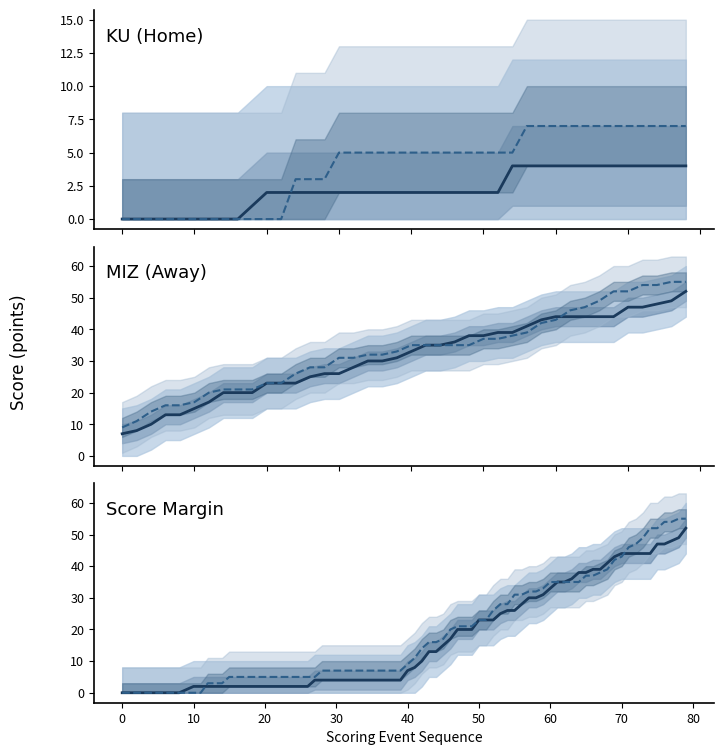

Which series has the largest total across all categories?

Away